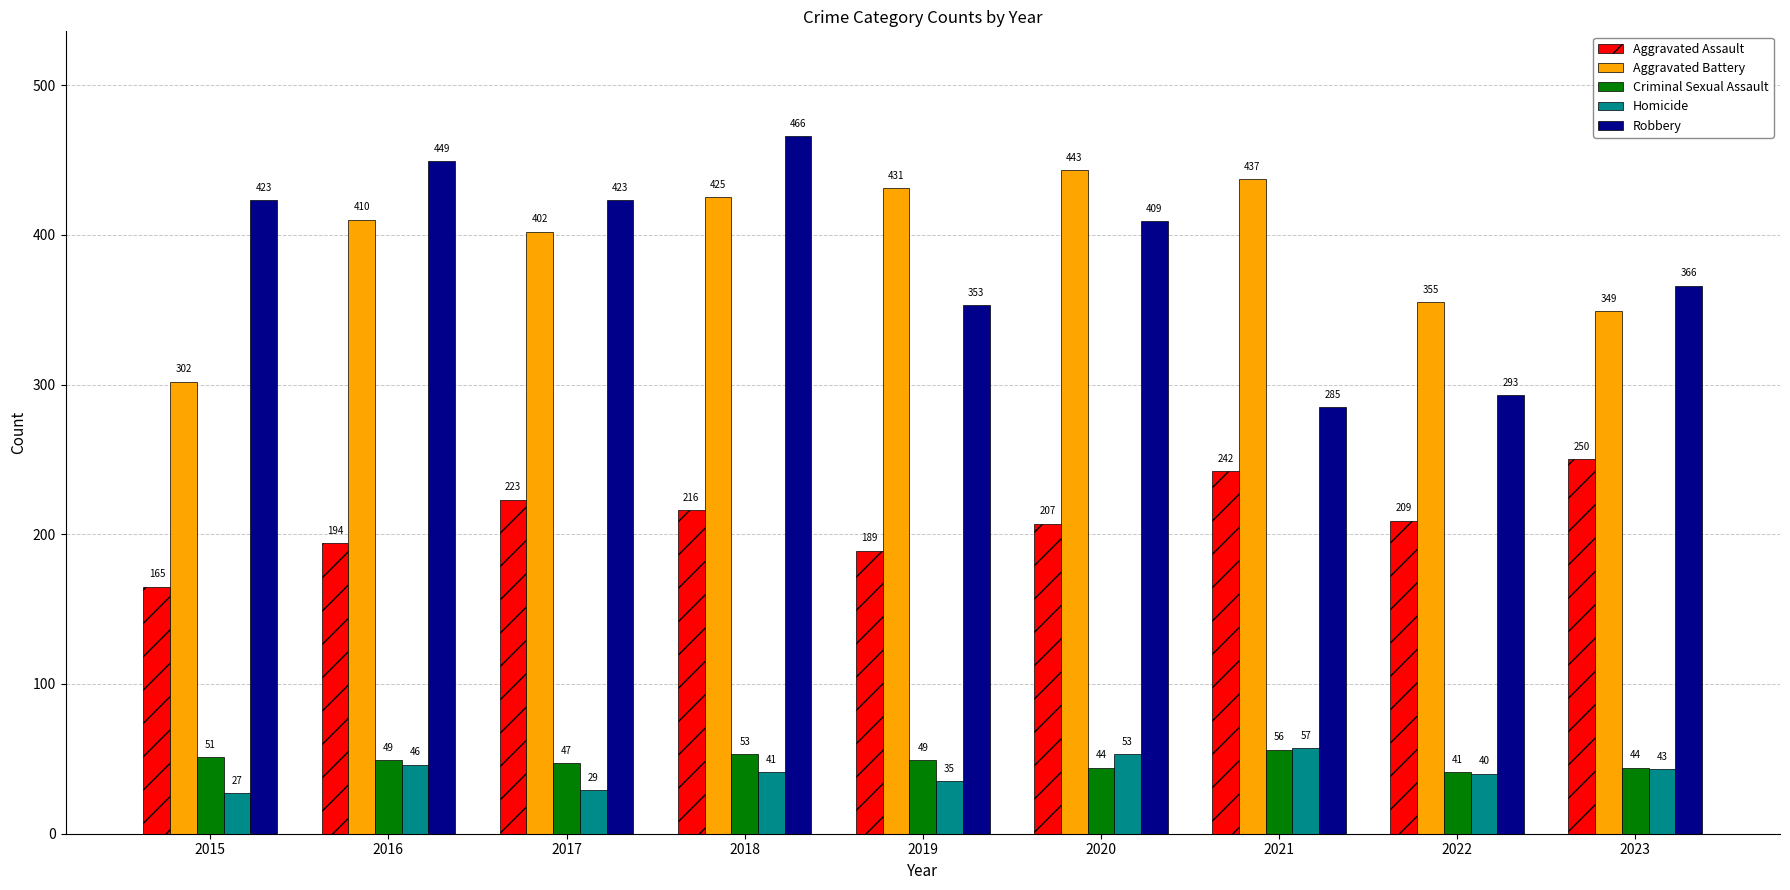

What is the maximum value shown in the chart?

466